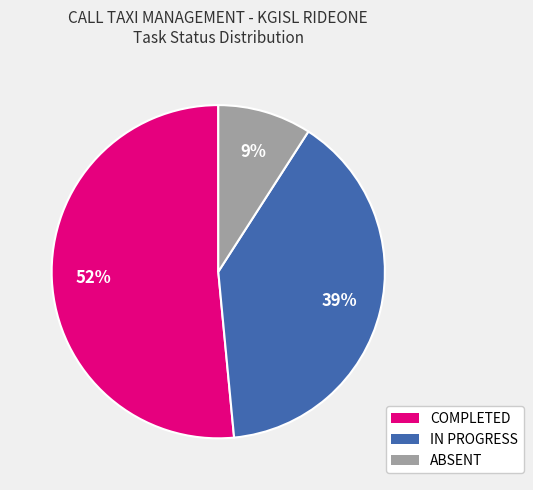

To the nearest percent, what is the average slice percentage?

33%